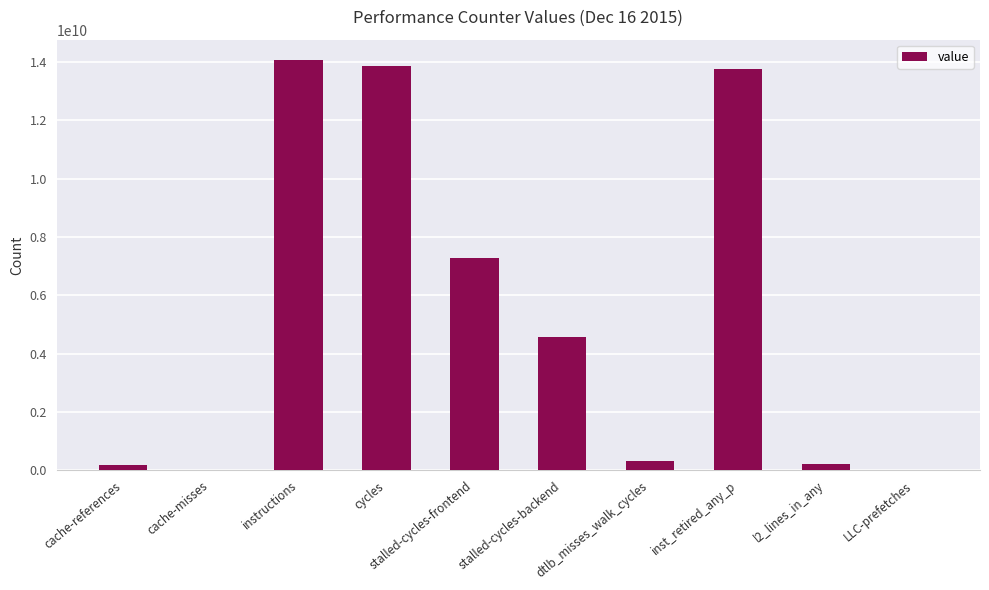

Where is the data nearest to the value 7037740064?

stalled-cycles-frontend